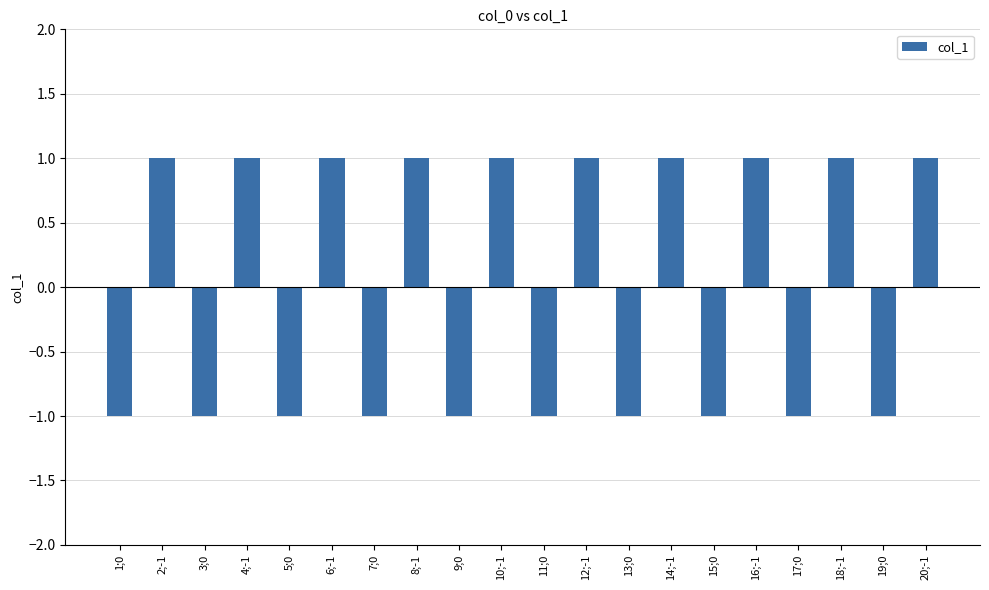

The chart shows a value of 2 at 16;-1. True or false?

False